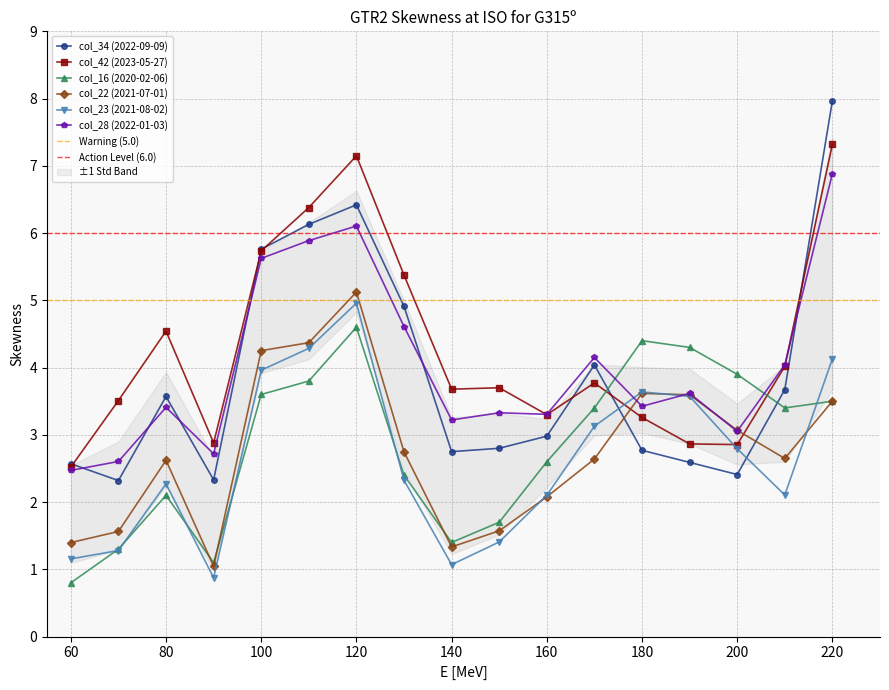

Which category has the lowest value in the col_28 (2022-01-03) series?

60